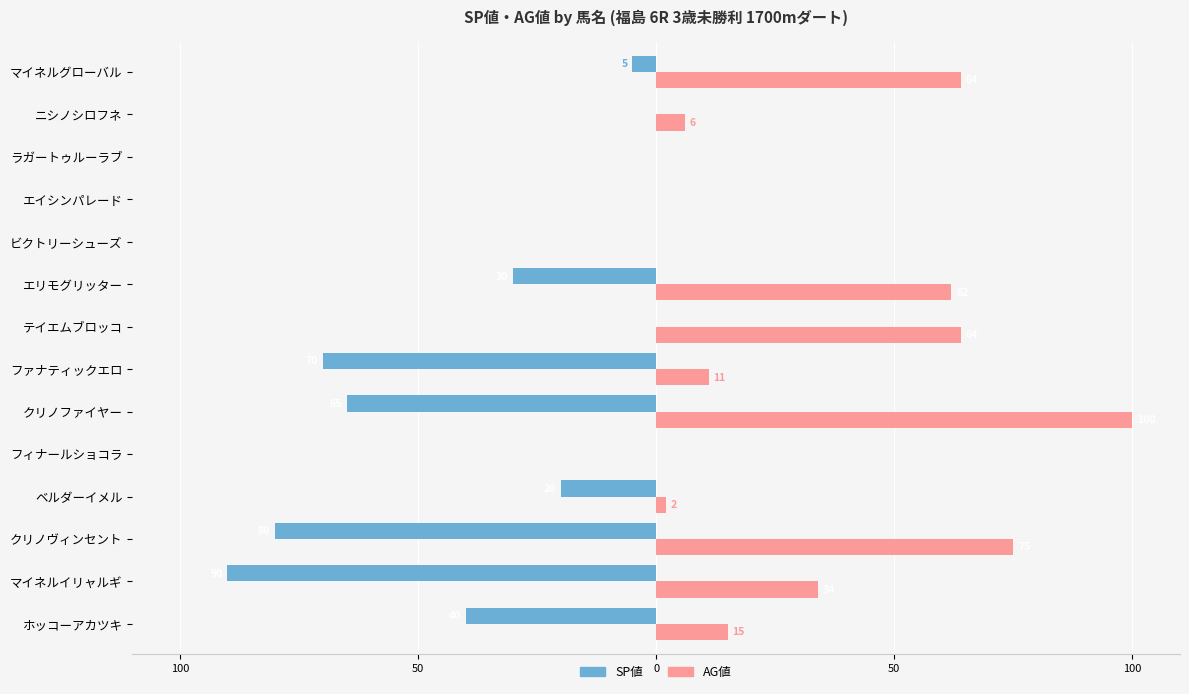

What are all the series names shown in the legend?

SP値, AG値